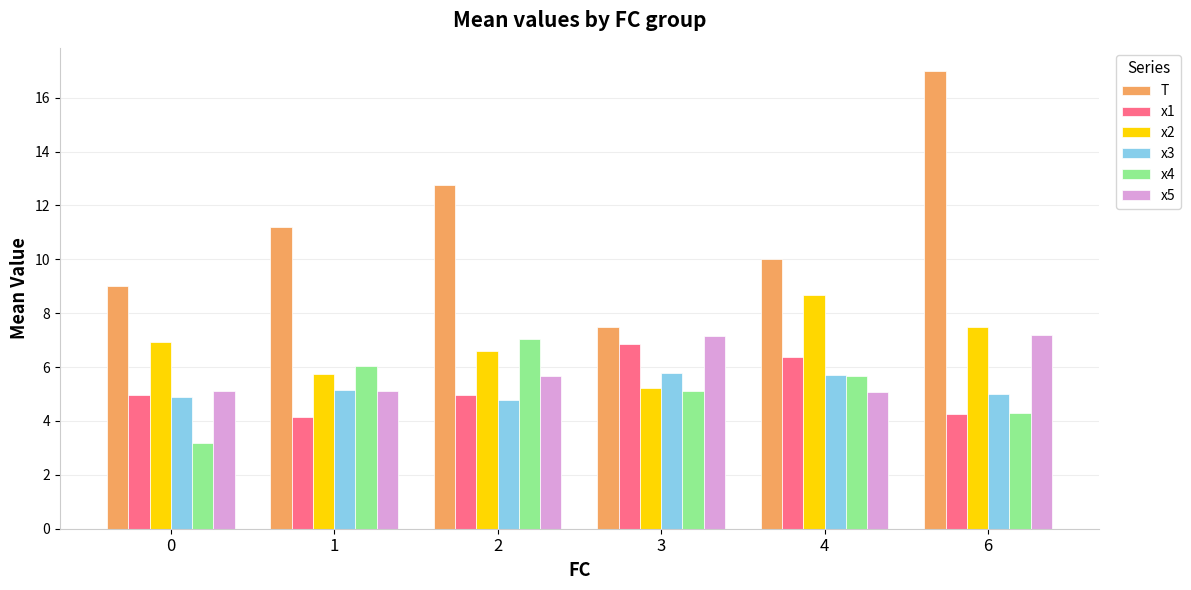

True or false: x3 has a value of 5.7 at 4.

True